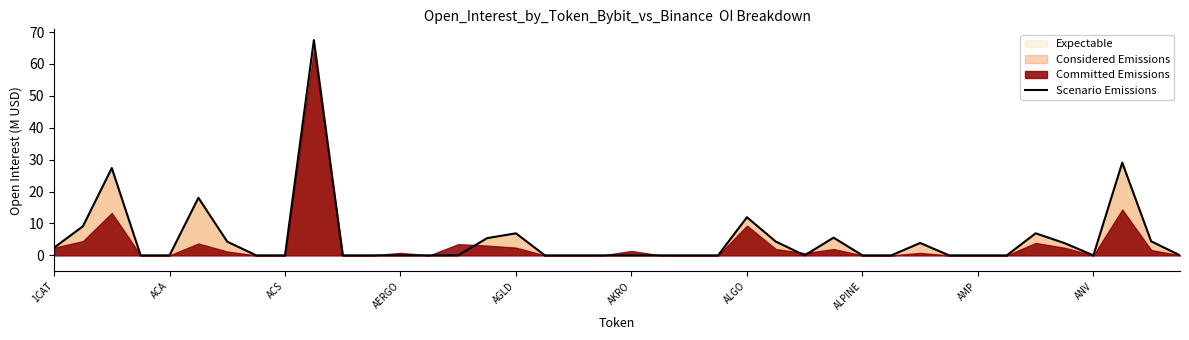

Reading left to right, list all the values displayed in this chart.

2.4	9.1	27.4	0.0	0.0	18.0	4.3	0.0	0.0	67.5	0.0	0.0	0.0	0.0	0.0	5.4	6.9	0.0	0.0	0.0	0.0	0.0	0.0	0.0	11.9	4.3	0.0	5.5	0.0	0.0	3.9	0.0	0.0	0.0	6.9	3.8	0.0	29.1	4.4	0.0